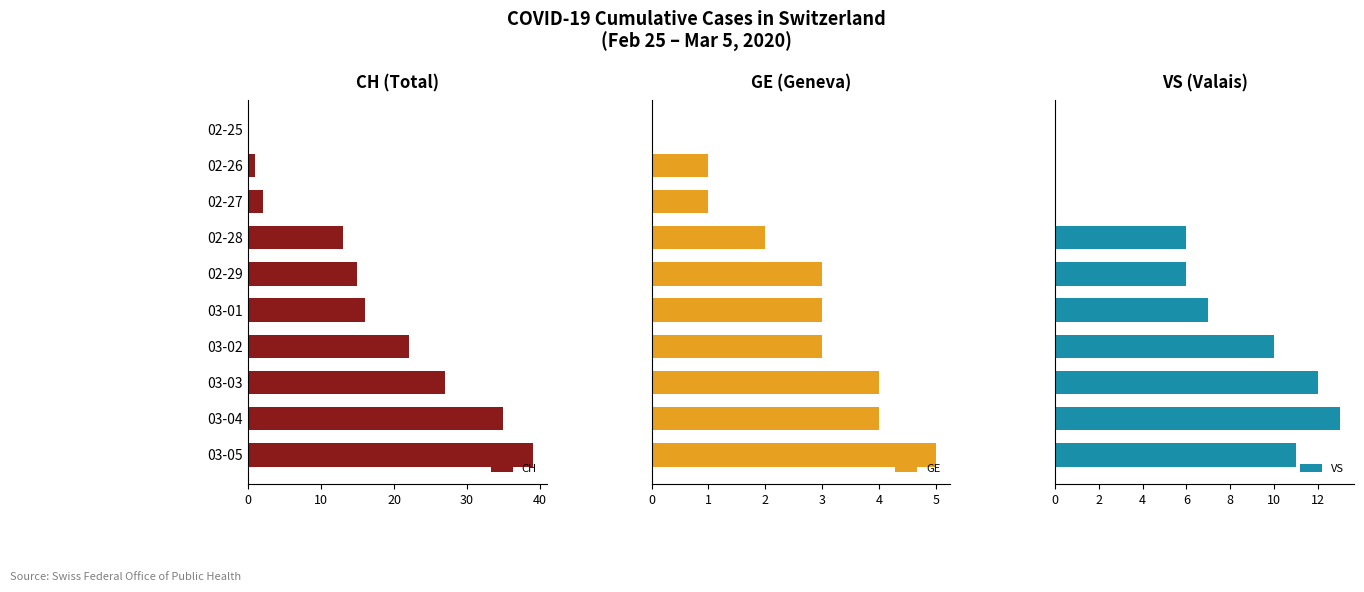

Rank the series by their maximum value, from highest to lowest.

CH, VS, GE